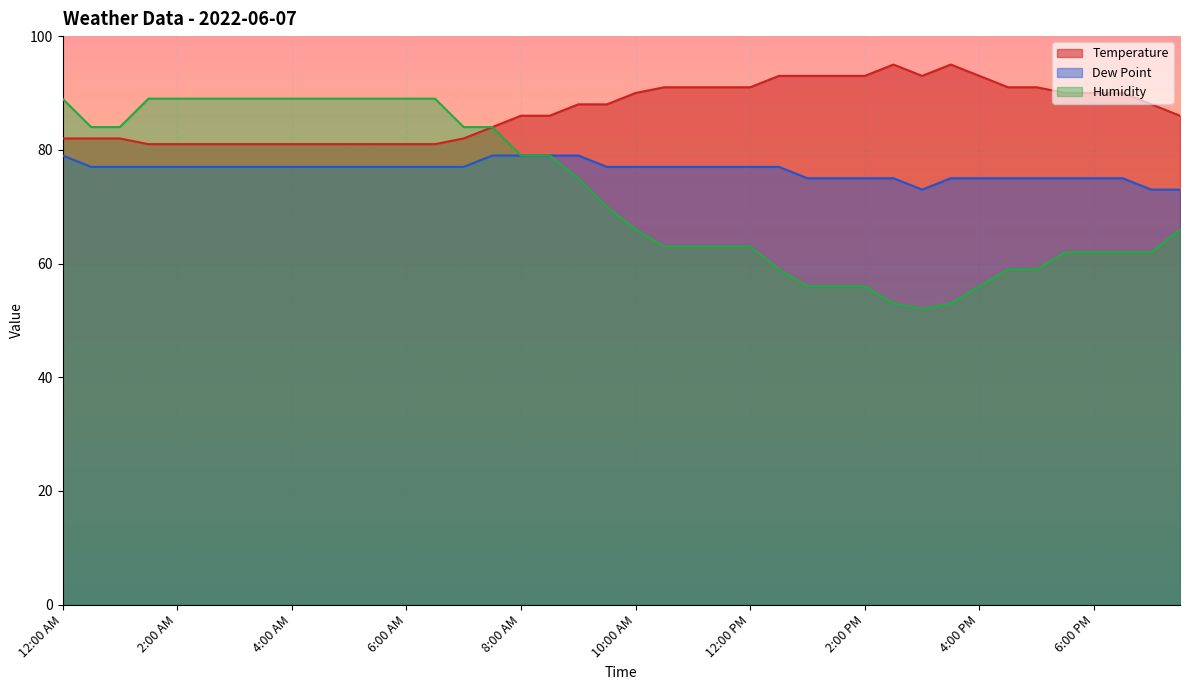

What is the value of the Dew Point point at the 11th from the left?

77